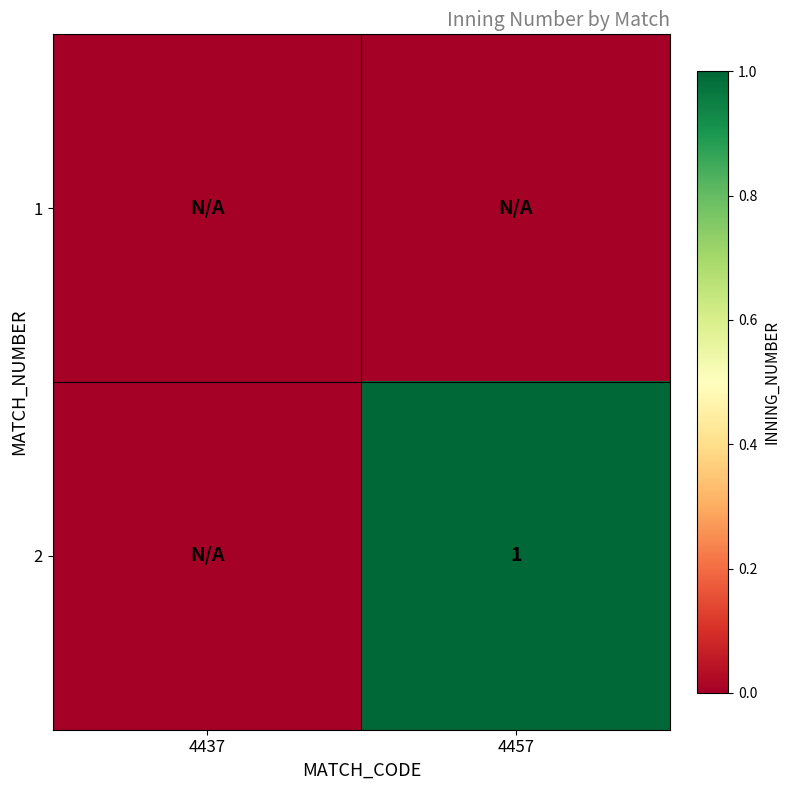

At which category is the sum across all series the highest?

4457